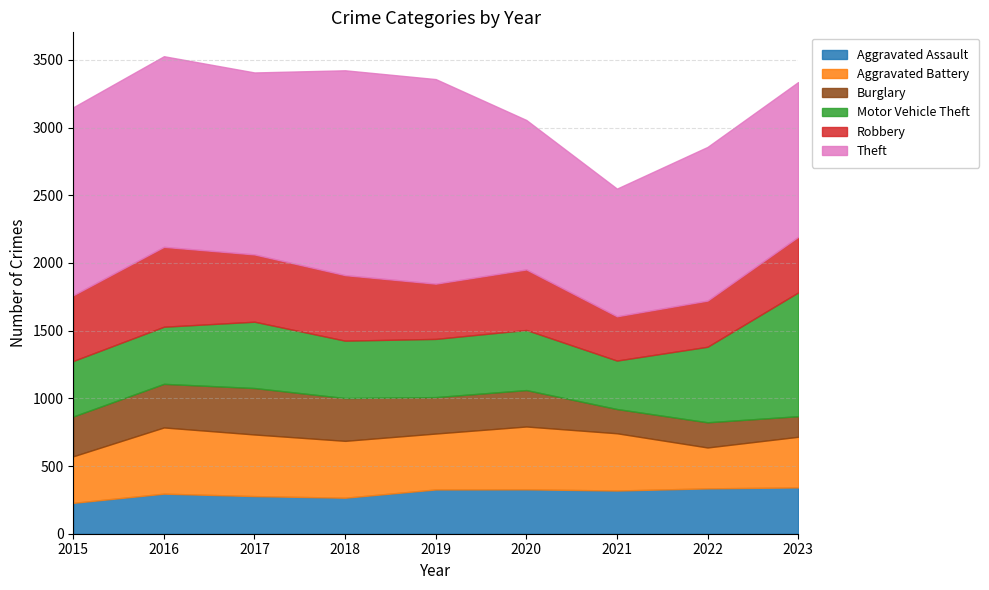

True or false: Theft and Robbery cross at least once.

False